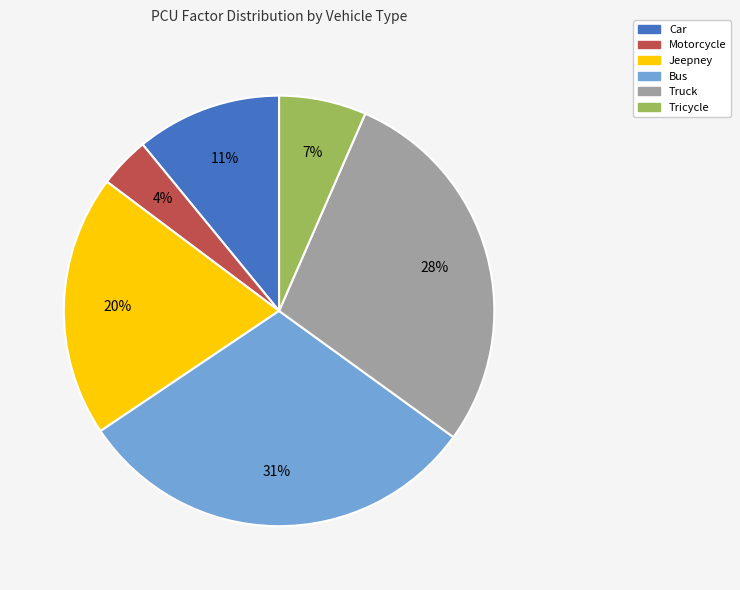

Combined, do Jeepney and Car account for over 50%?

No